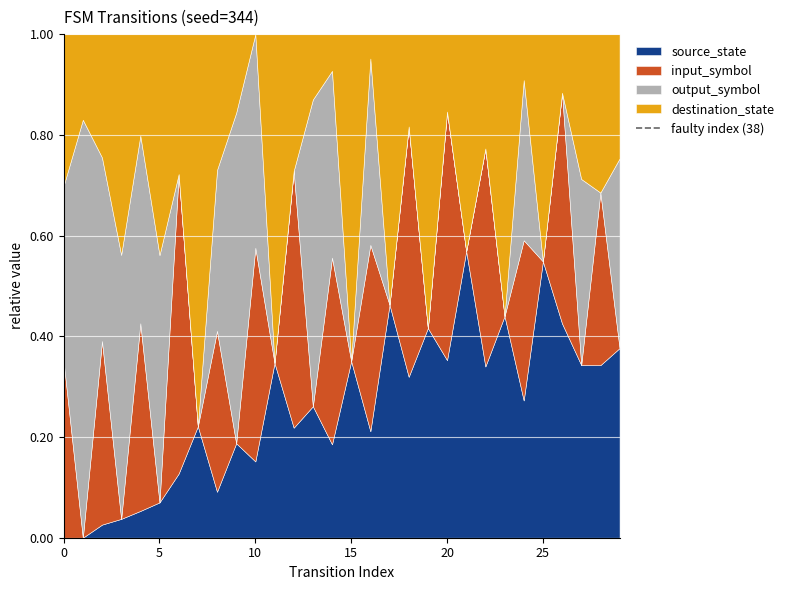

The source_state series shows 0.0 at 0. True or false?

True